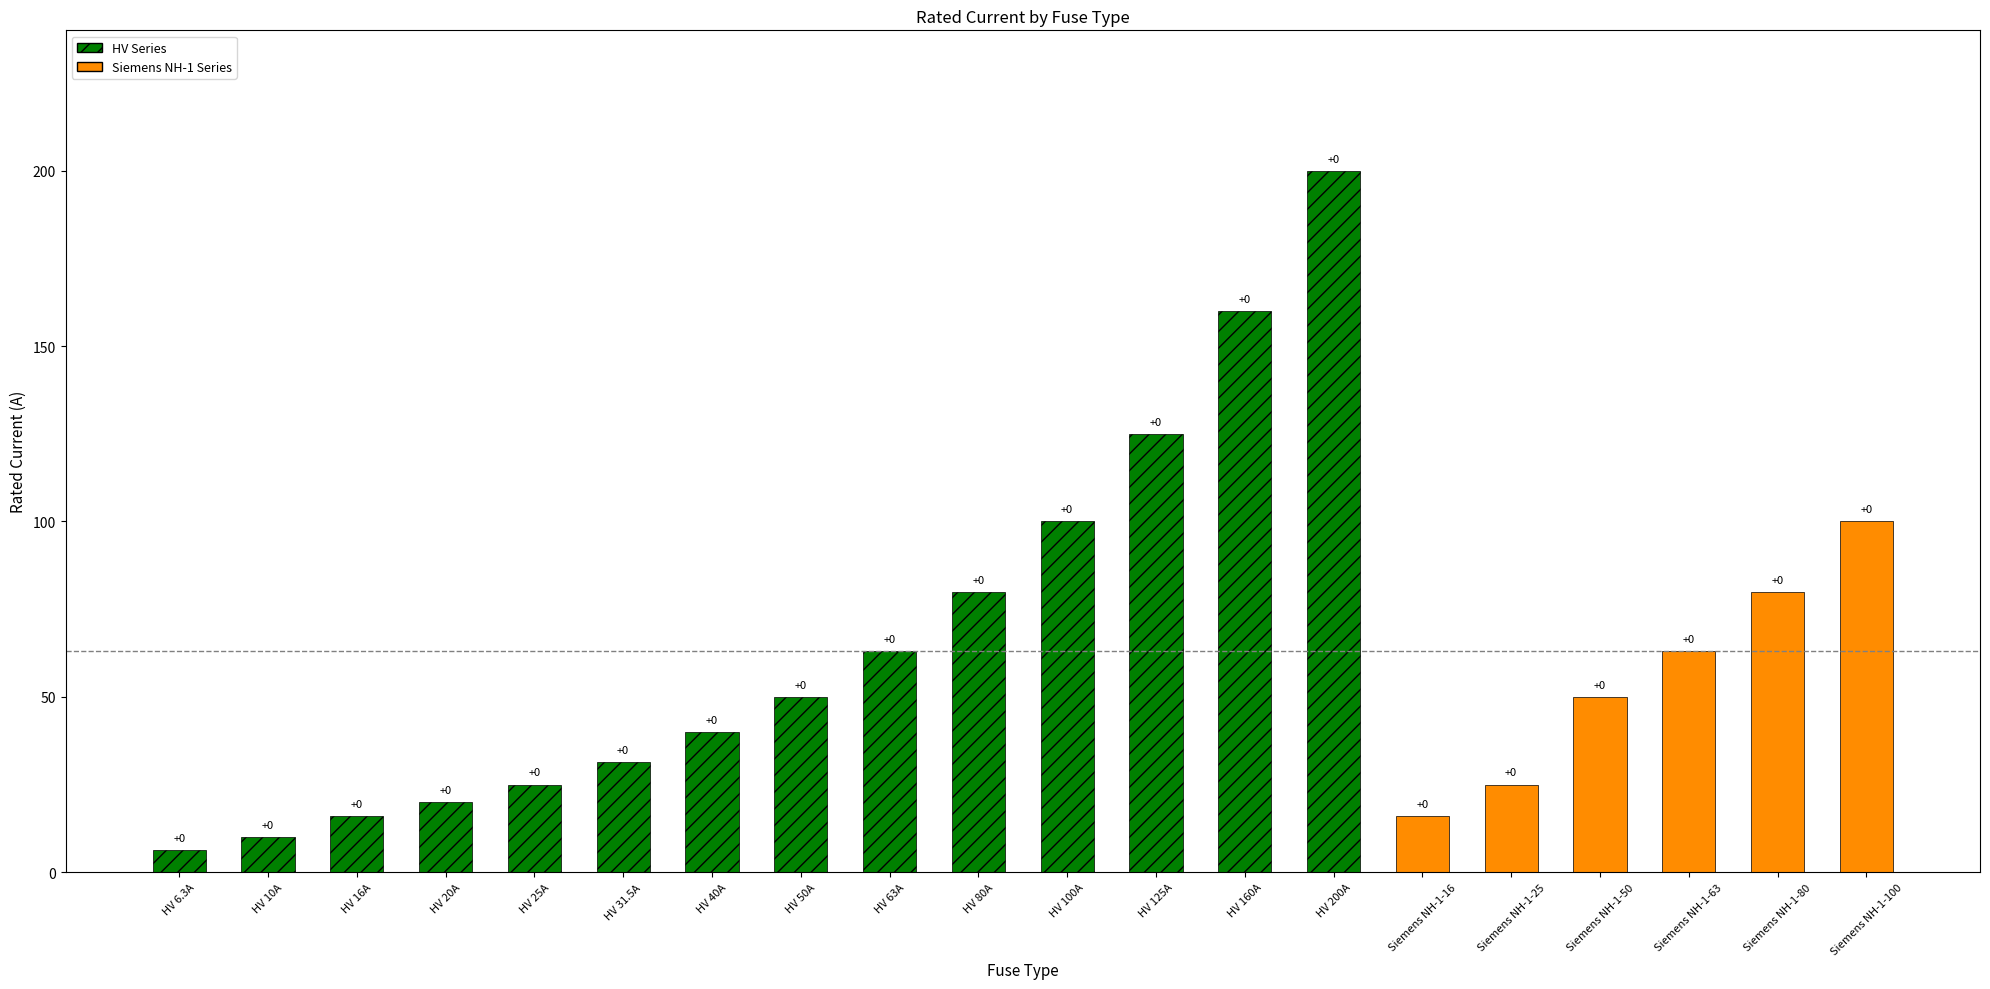

List the labels in order of value, smallest first.

HV 6.3A, HV 10A, HV 16A, Siemens NH-1-16, HV 20A, HV 25A, Siemens NH-1-25, HV 31.5A, HV 40A, HV 50A, Siemens NH-1-50, HV 63A, Siemens NH-1-63, HV 80A, Siemens NH-1-80, HV 100A, Siemens NH-1-100, HV 125A, HV 160A, HV 200A